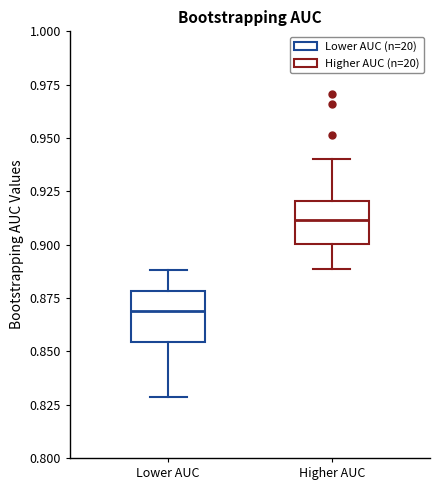

Reading left to right, transcribe this box plot: for each box, give where its median line is, the range the box spans, and where its two whiskers end, as read against the y-axis. The values are not printed on the chart, so give them approximately, as read against the axis.

Lower AUC: median 0.870, box 0.855 to 0.880, whiskers 0.830 to 0.890
Higher AUC: median 0.910, box 0.900 to 0.920, whiskers 0.890 to 0.940